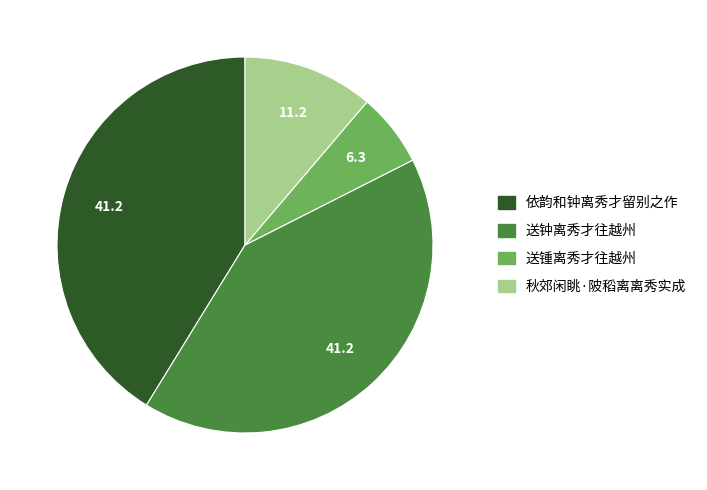

Do 依韵和钟离秀才留别之作 and 送钟离秀才往越州 together represent more than half of the pie?

Yes